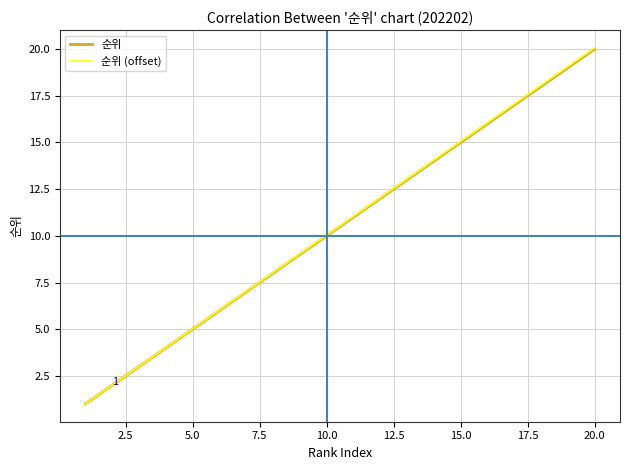

Which series has the widest spread of values?

순위 (offset)